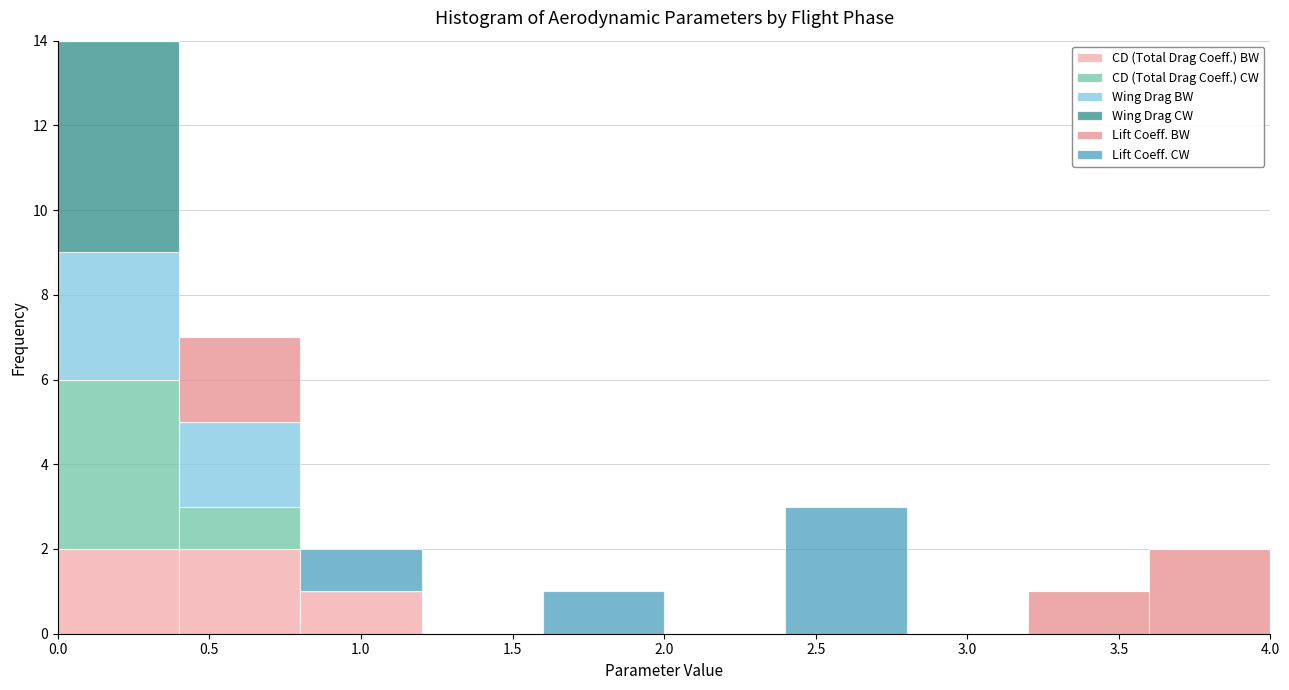

What is the total height of the stacked bar covering 3.6 to 4.0 on the x-axis? The values are not printed on the chart, so give them approximately, as read against the axis.

2